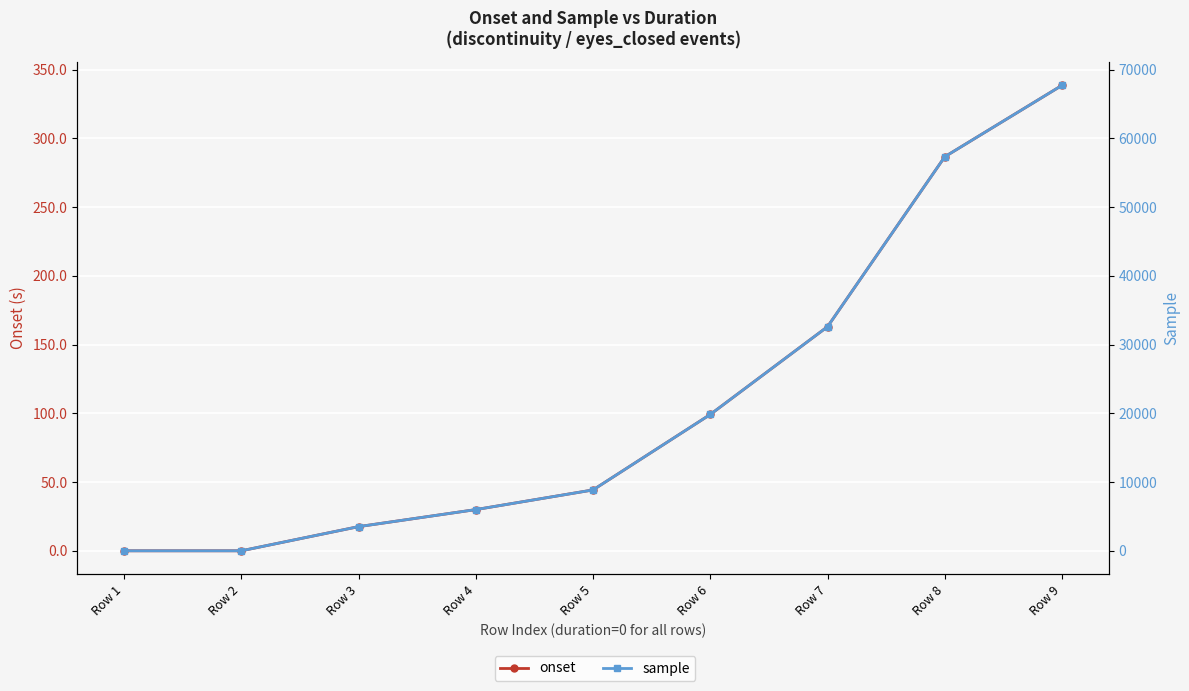

True or false: onset has a value of 0.0 at Row 1.

False